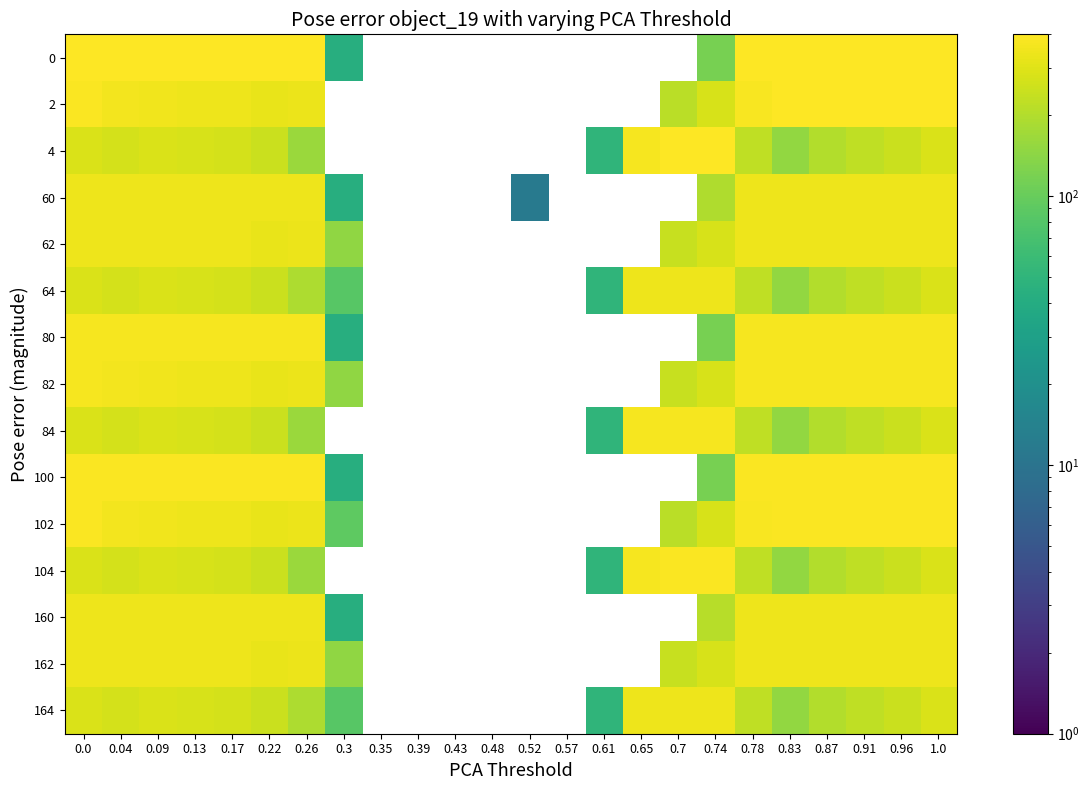

How many values in 0 are above zero?

15